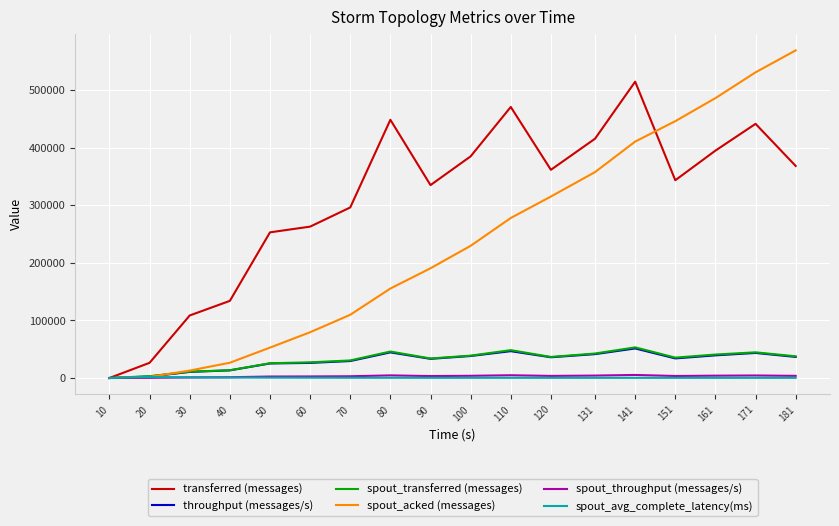

What is the difference between the highest and lowest values at 171?

530678.0